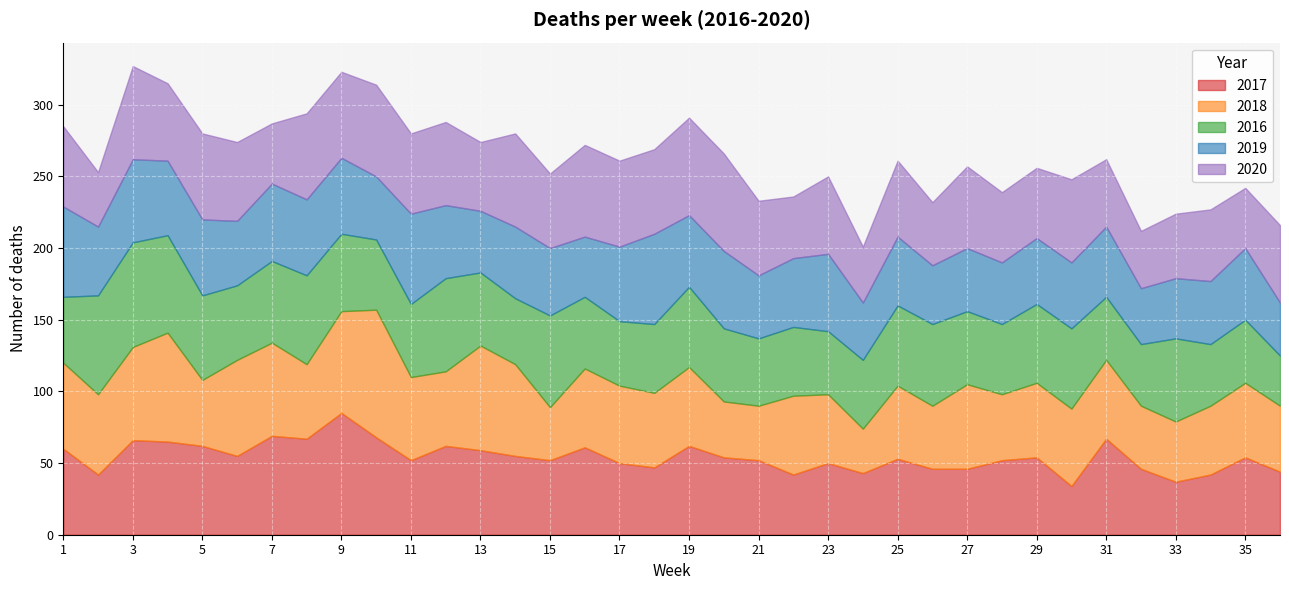

What are all the series names shown in the legend?

2017, 2018, 2016, 2019, 2020